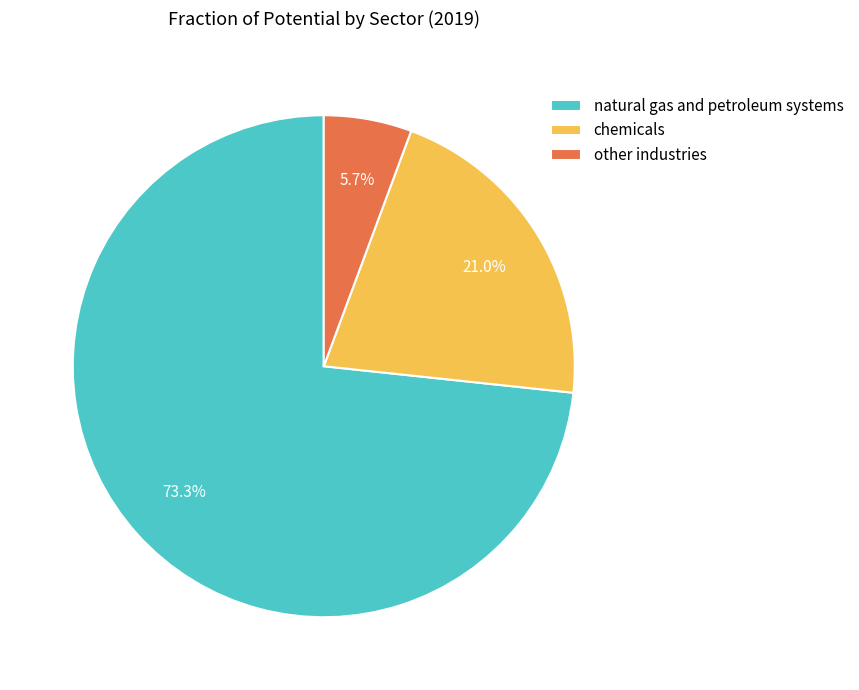

The other industries slice represents 6% of the pie. True or false?

True